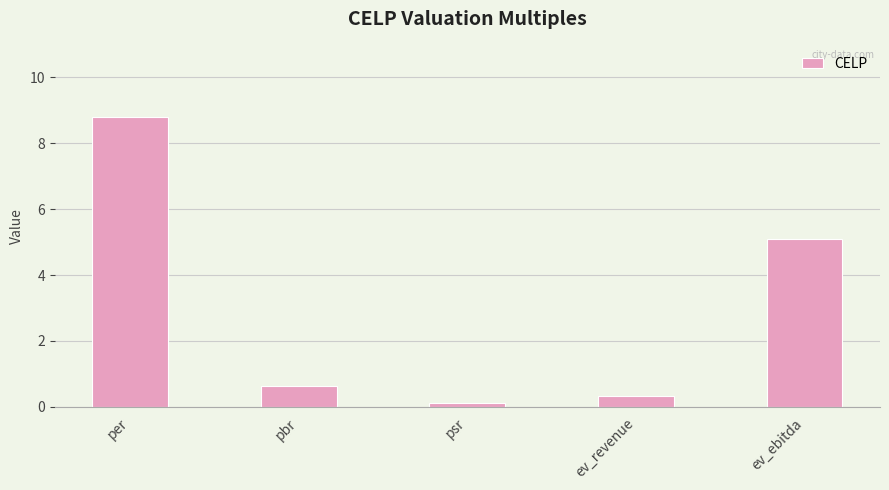

What is the label of the 4th bar from the left?

ev_revenue